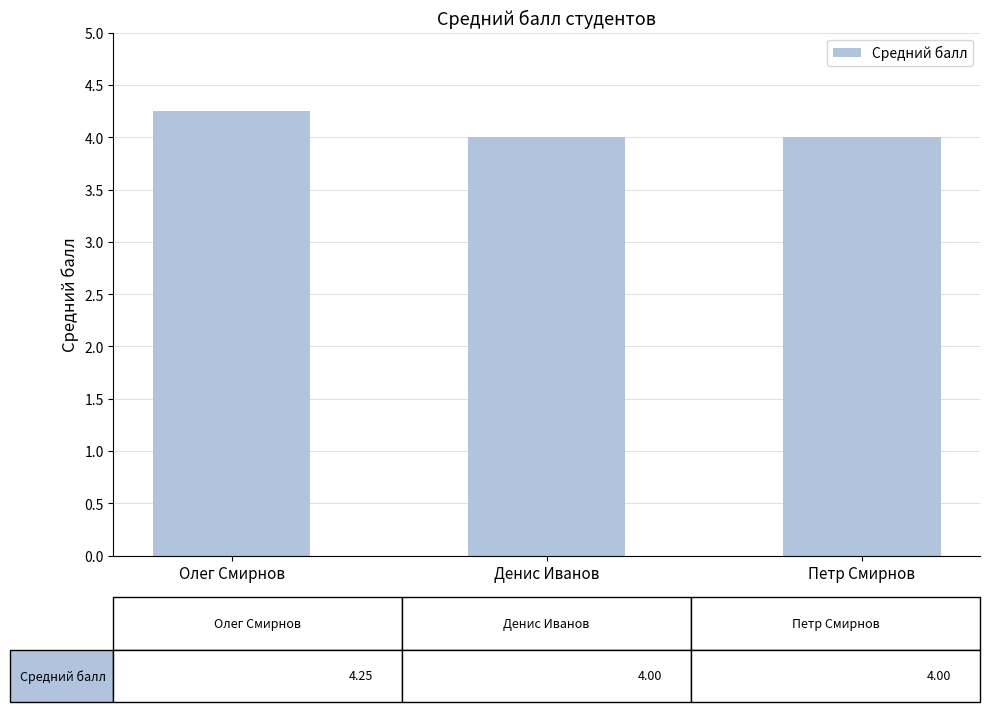

Count the values in the range 4 to 5.

3